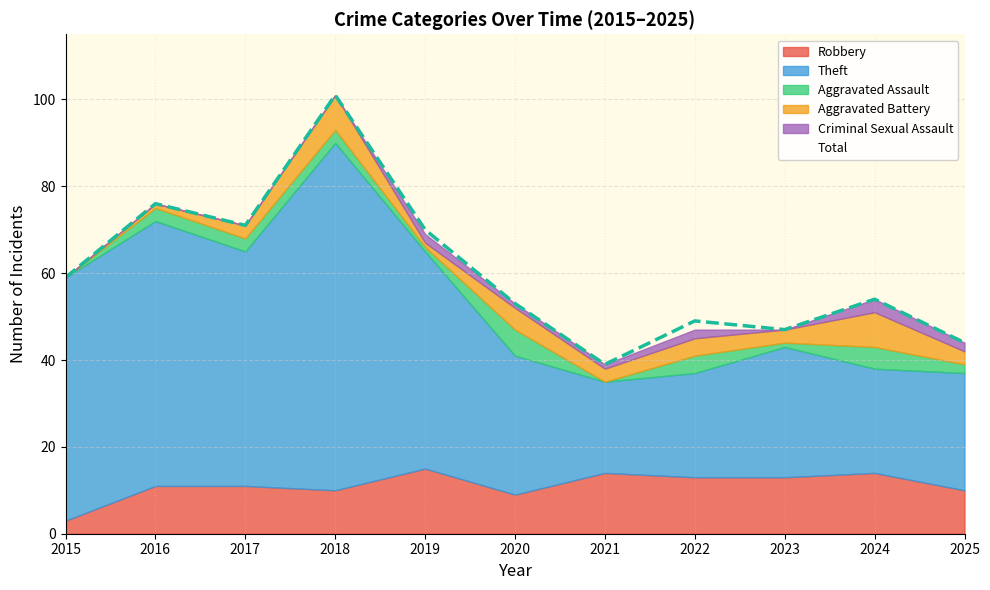

Which series changed the most between 2018 and 2020?

Theft